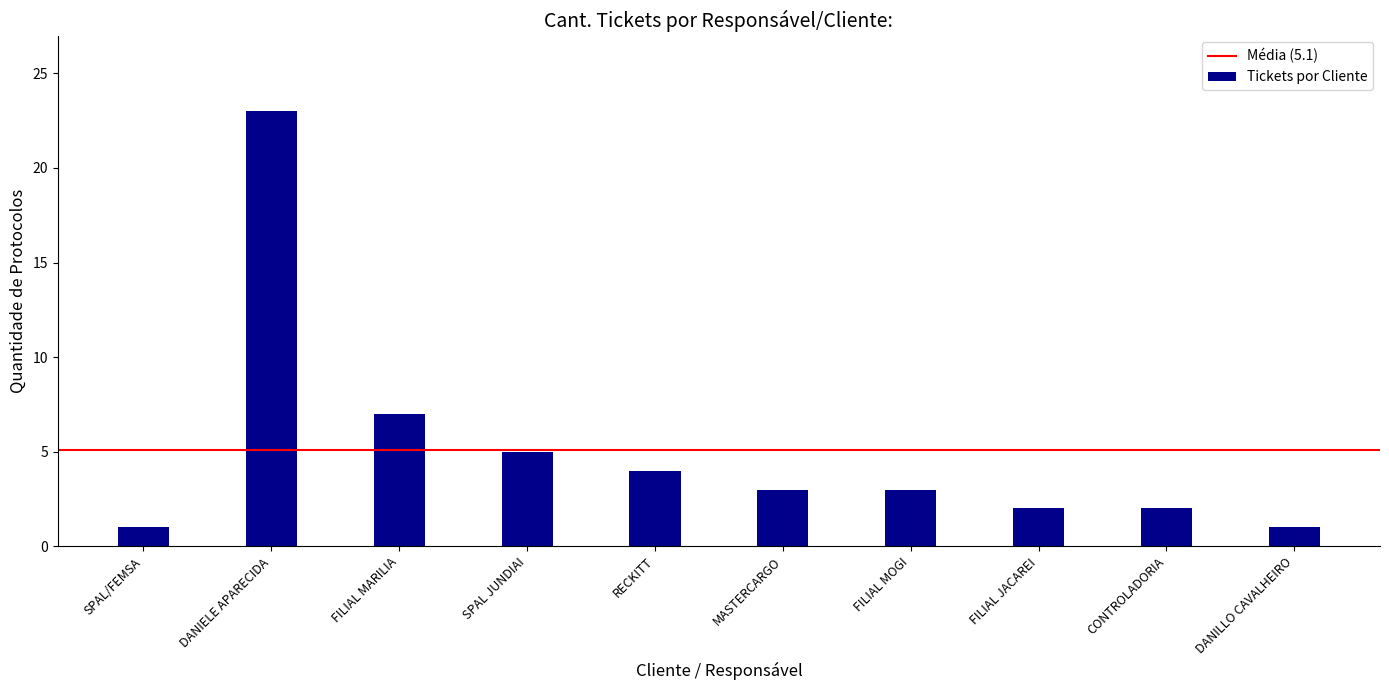

What is the difference between the values at SPAL/FEMSA and SPAL JUNDIAI?

4